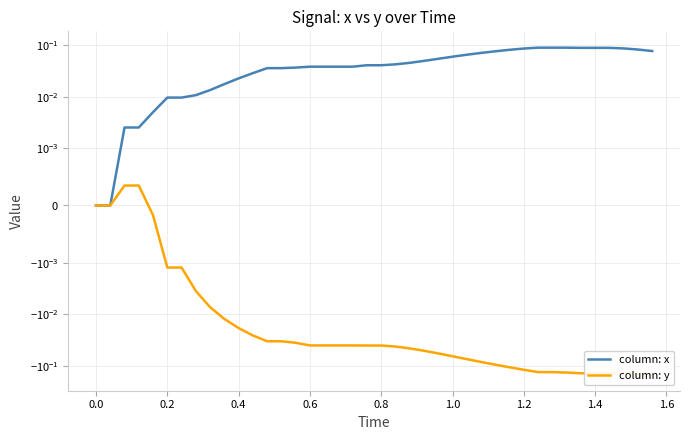

How many values in column: y are above zero?

2